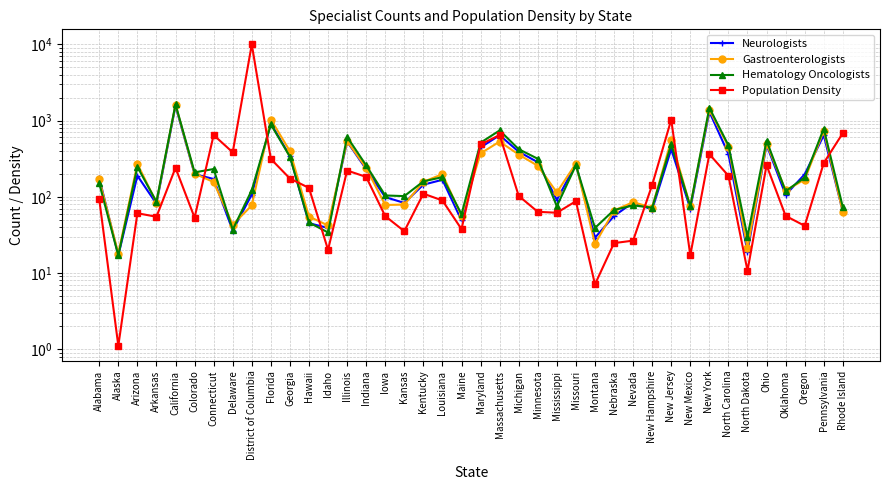

The value of Hematology Oncologists at Massachusetts is 329.0. True or false?

False